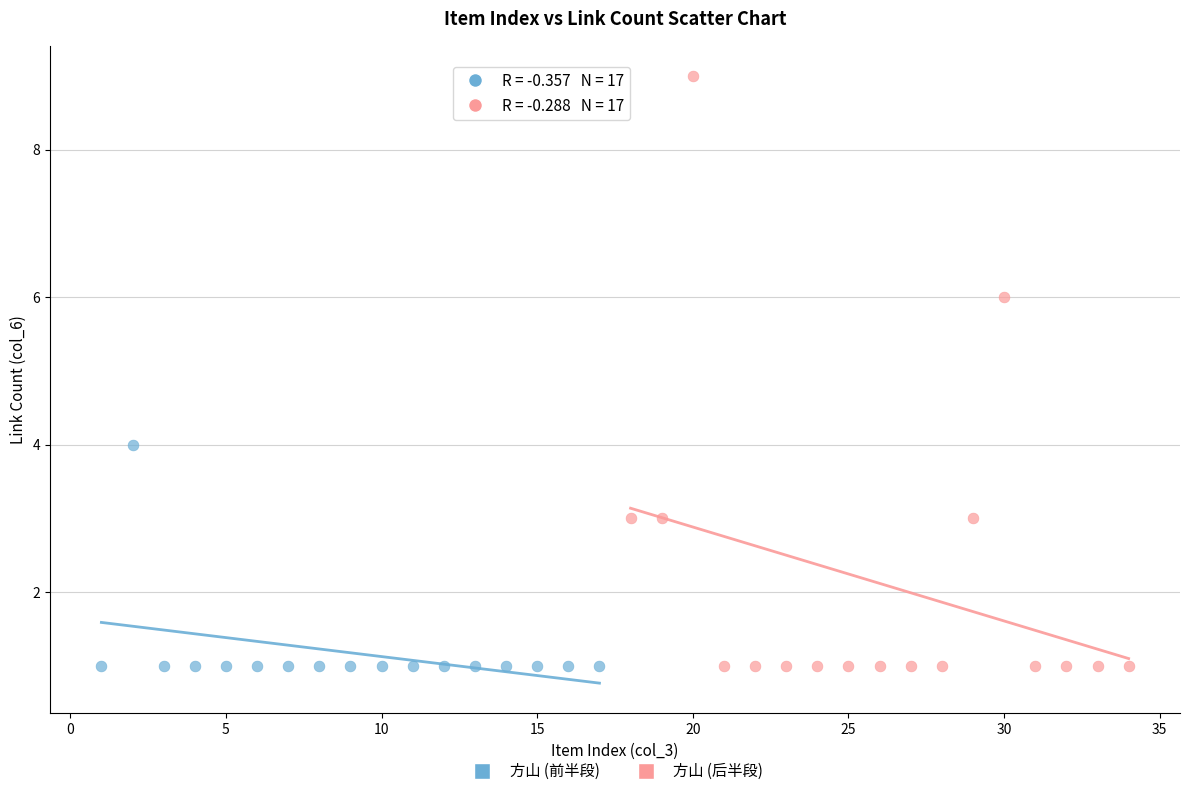

Which series has the widest spread of Y values?

方山 (后半段)